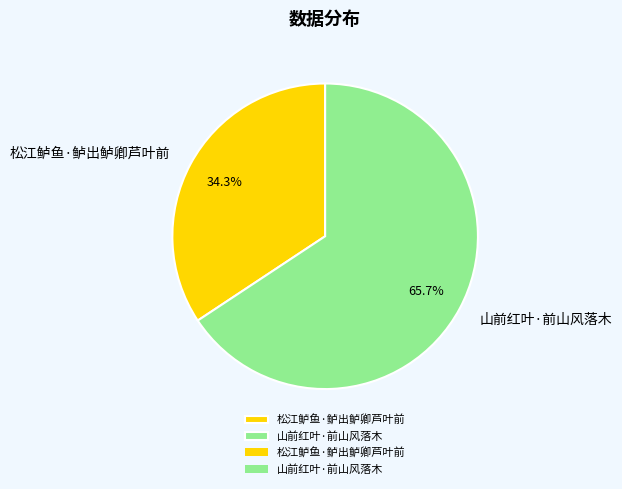

How many slices are in this pie chart?

2